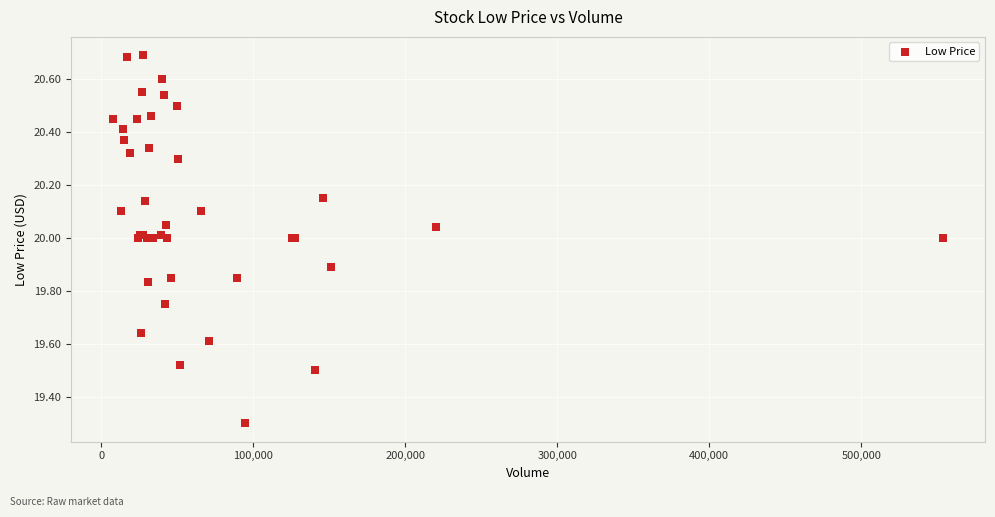

What Y value in the scatter plot is closest to 19?

19.3